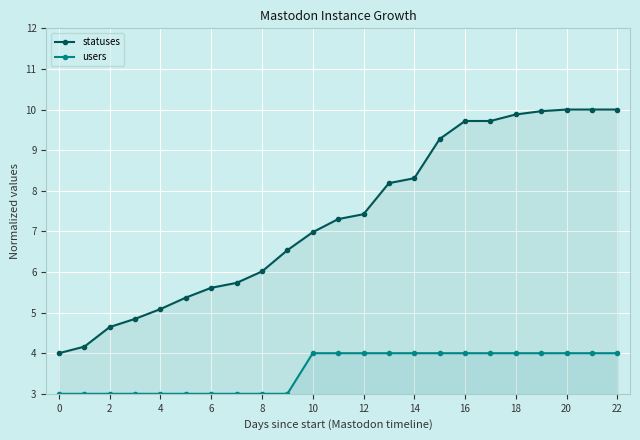

Rank the series by their maximum value, from lowest to highest.

users, statuses